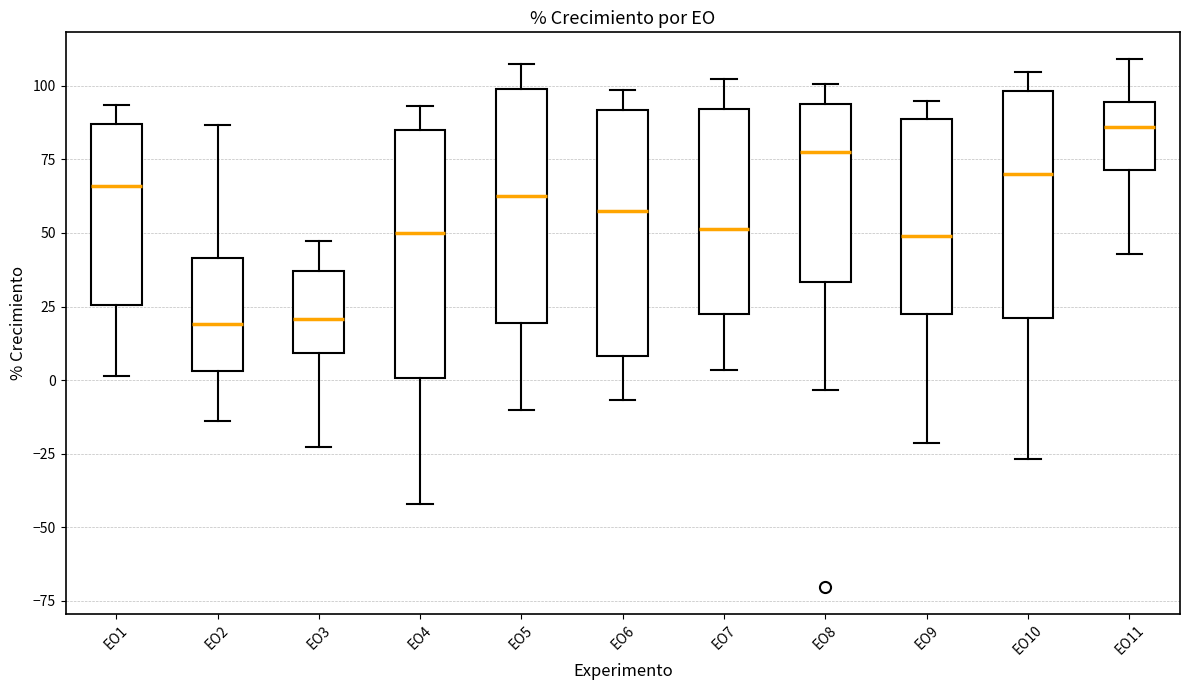

Reading left to right, read every box against the y-axis: the position of its median line, the range the box covers, and the ends of its whiskers. The values are not printed on the chart, so give them approximately, as read against the axis.

EO1: median 65, box 25 to 85, whiskers 0 to 95
EO2: median 20, box 5 to 40, whiskers -15 to 85
EO3: median 20, box 10 to 35, whiskers -25 to 45
EO4: median 50, box 0 to 85, whiskers -40 to 95
EO5: median 65, box 20 to 100, whiskers -10 to 105
EO6: median 55, box 10 to 90, whiskers -5 to 100
EO7: median 50, box 25 to 90, whiskers 5 to 100
EO8: median 80, box 35 to 95, whiskers -5 to 100
EO9: median 50, box 20 to 90, whiskers -20 to 95
EO10: median 70, box 20 to 100, whiskers -25 to 105
EO11: median 85, box 70 to 95, whiskers 45 to 110